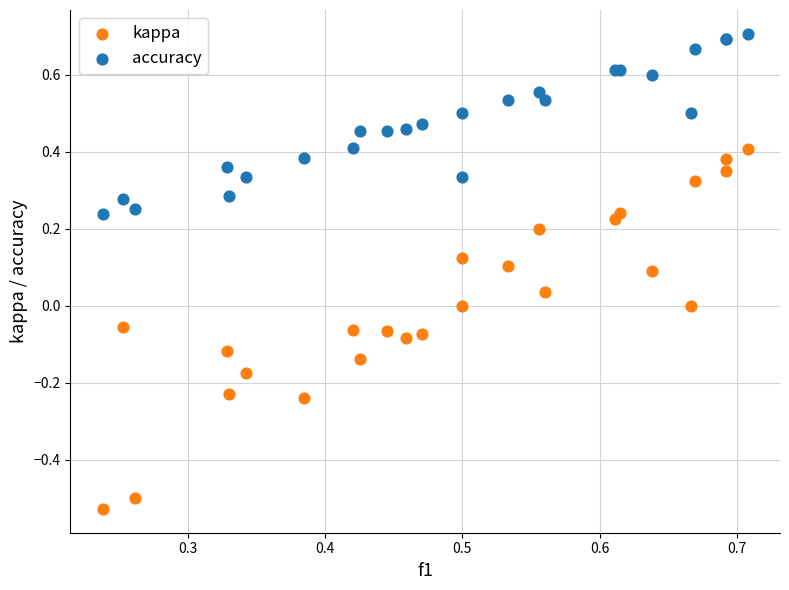

Which series contains the highest Y value?

accuracy